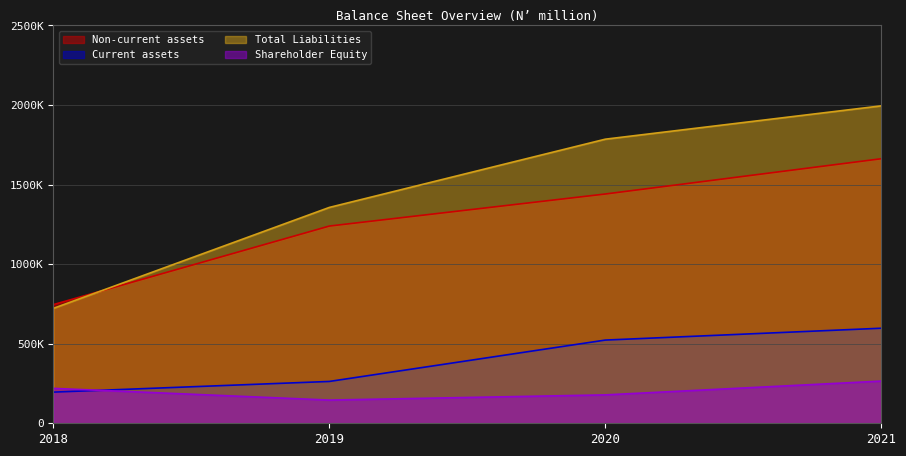

At which category is the sum across all series the highest?

2021